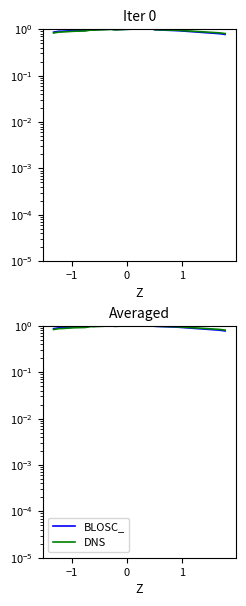

True or false: BLOSC_ and DNS cross at least once.

True